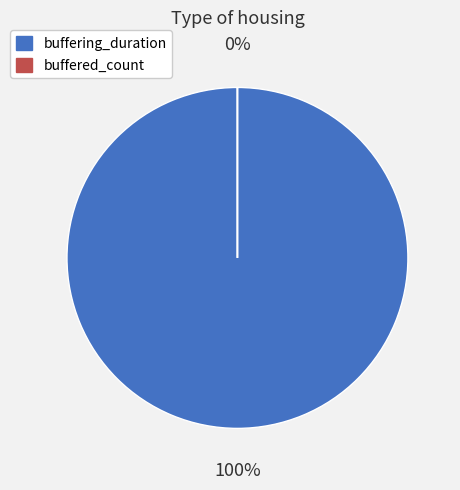

Which category has the biggest portion of the pie?

buffering_duration